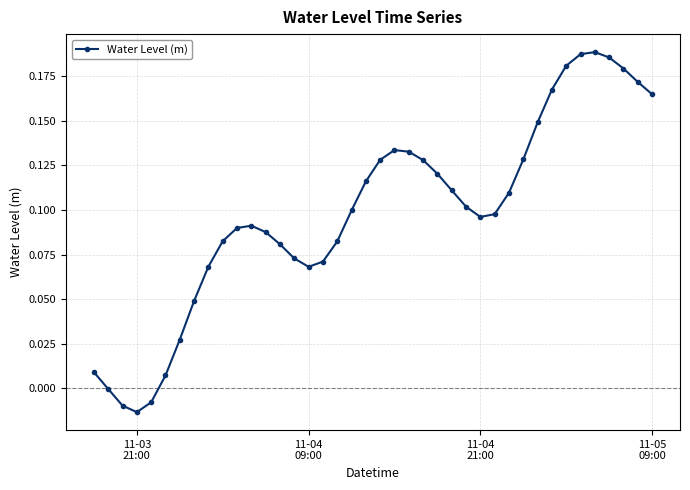

What is the sum of all values?

3.9